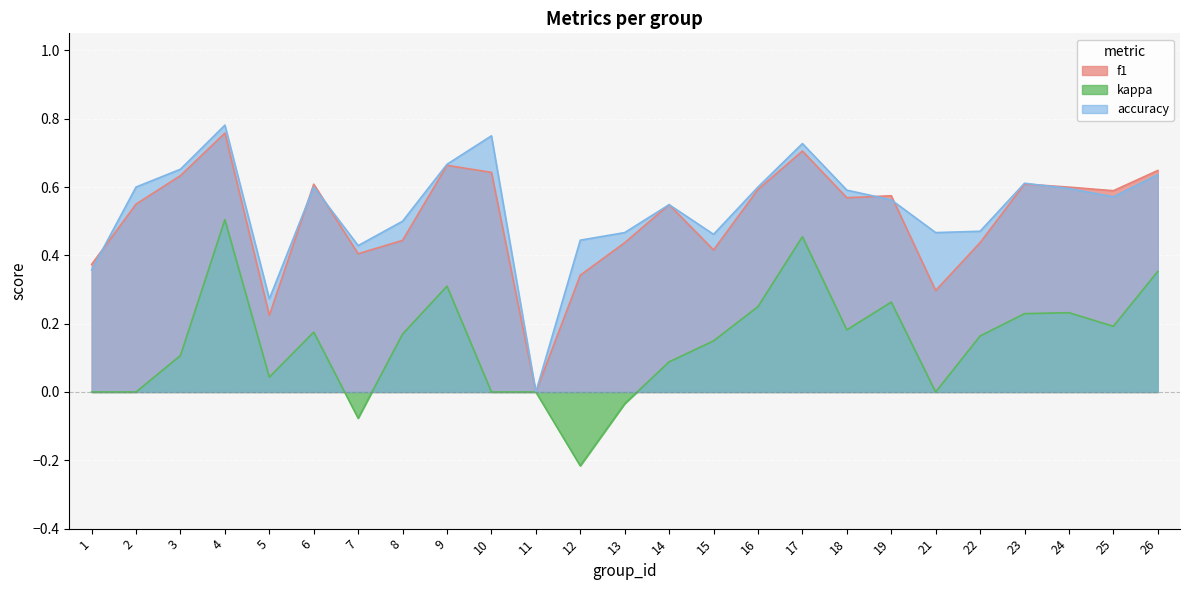

True or false: f1 has more than 0 interior local peaks.

True